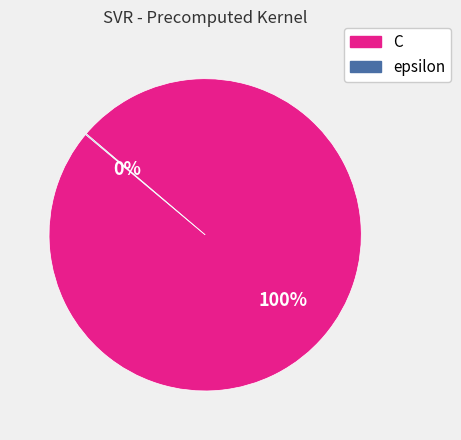

To the nearest percent, what is the difference between the largest and smallest slice percentages?

100%